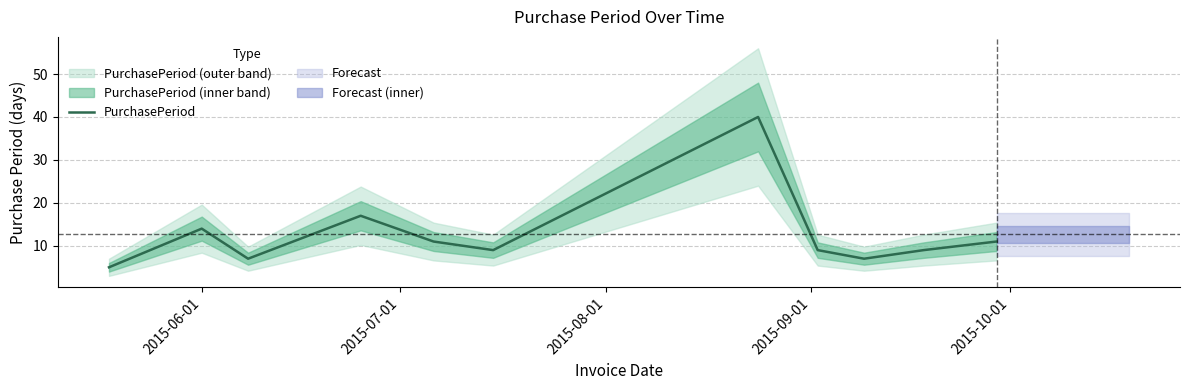

What is the value of the 5th point from the left?

11